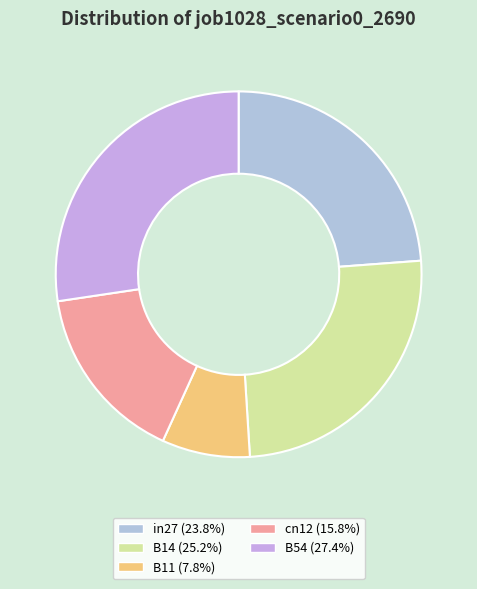

Rank the categories by value from highest to lowest.

B54, B14, in27, cn12, B11